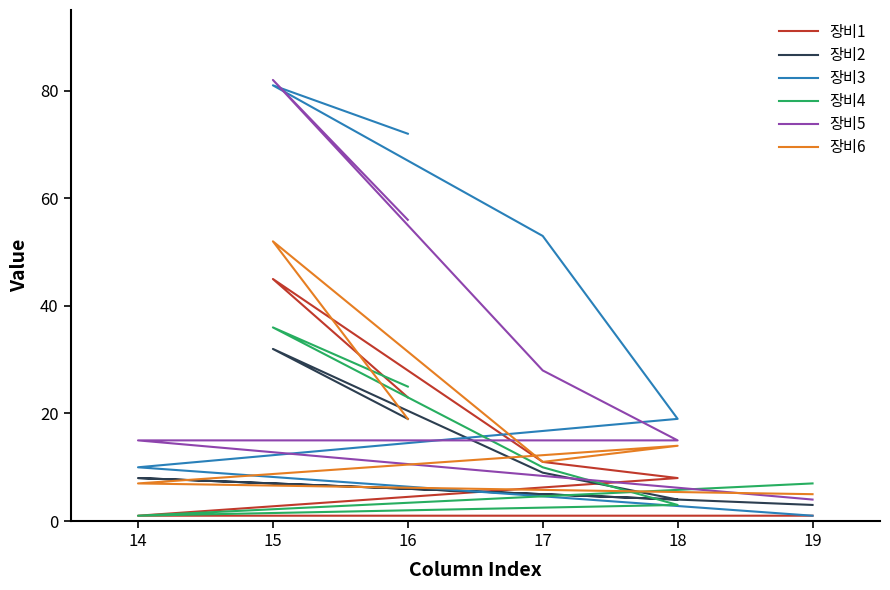

Which series ends up on top after the final intersection of 장비3 and 장비2?

장비2